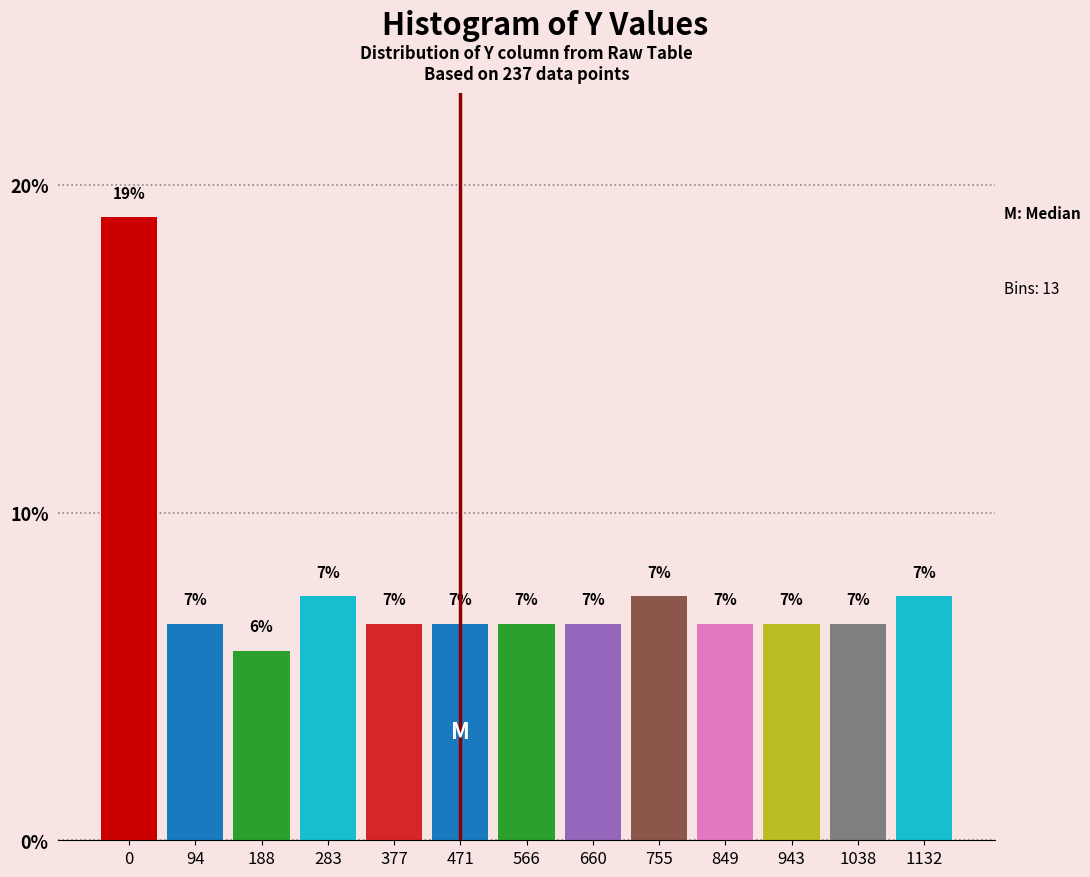

Are the bars horizontal?

No